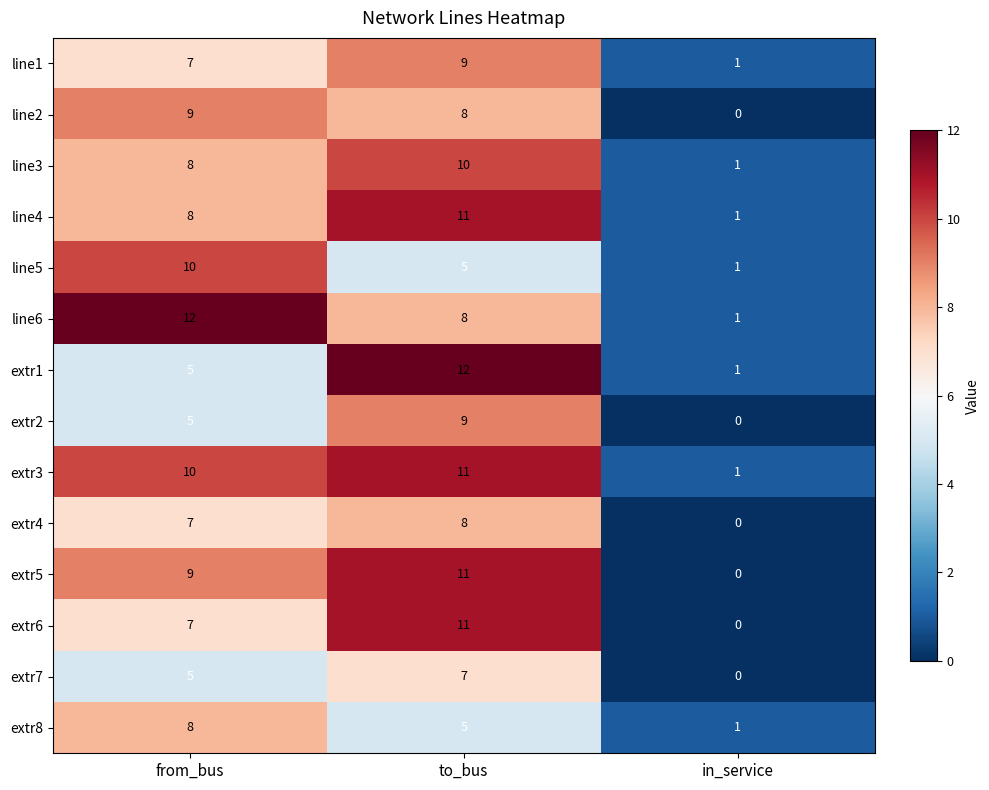

What is the maximum value for extr7?

7